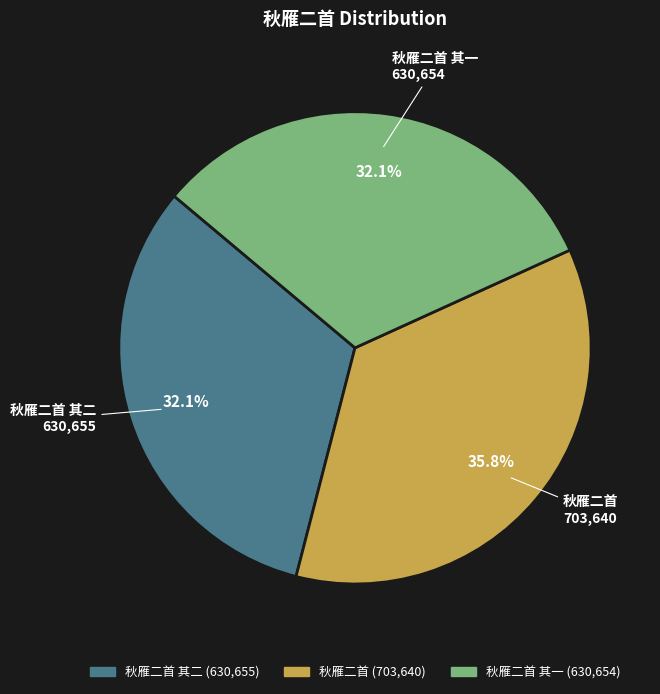

What is the largest slice in the pie chart?

秋雁二首